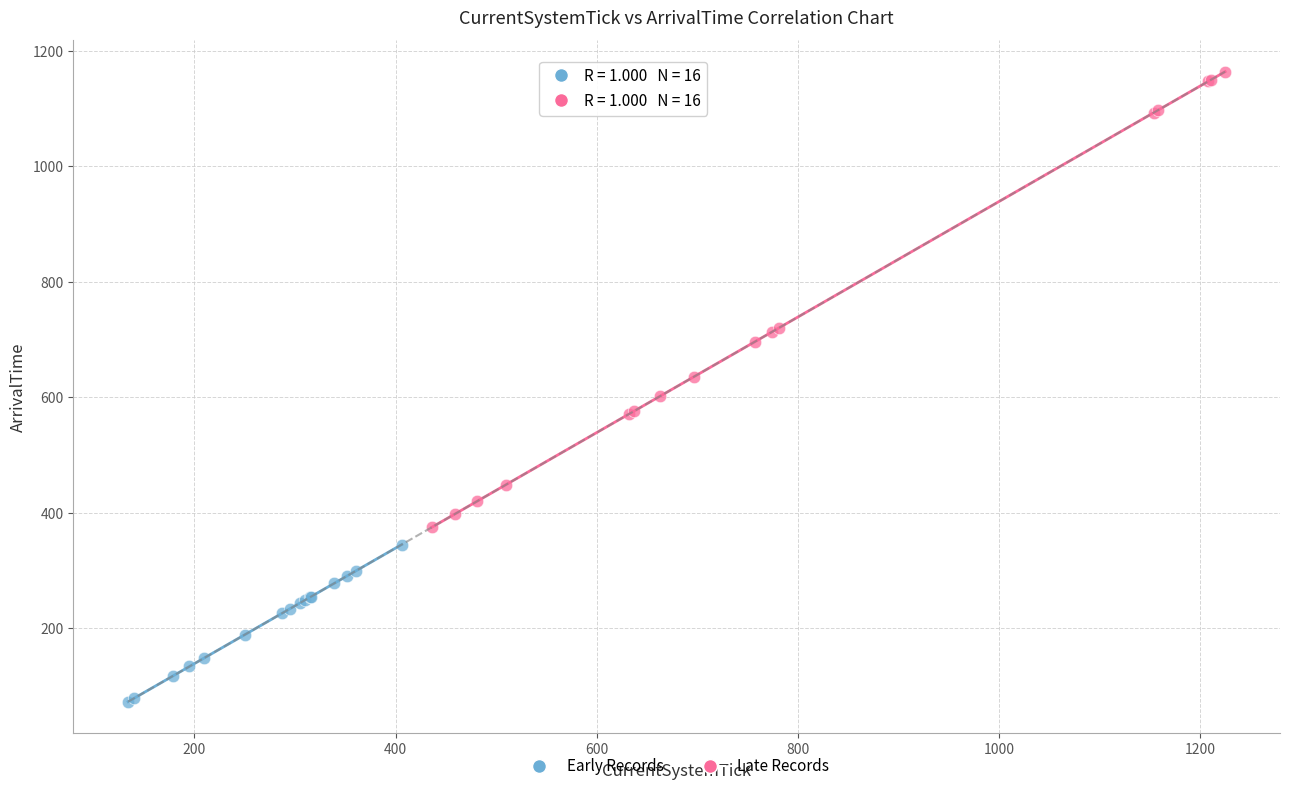

Which series reaches the minimum Y coordinate?

Early Records